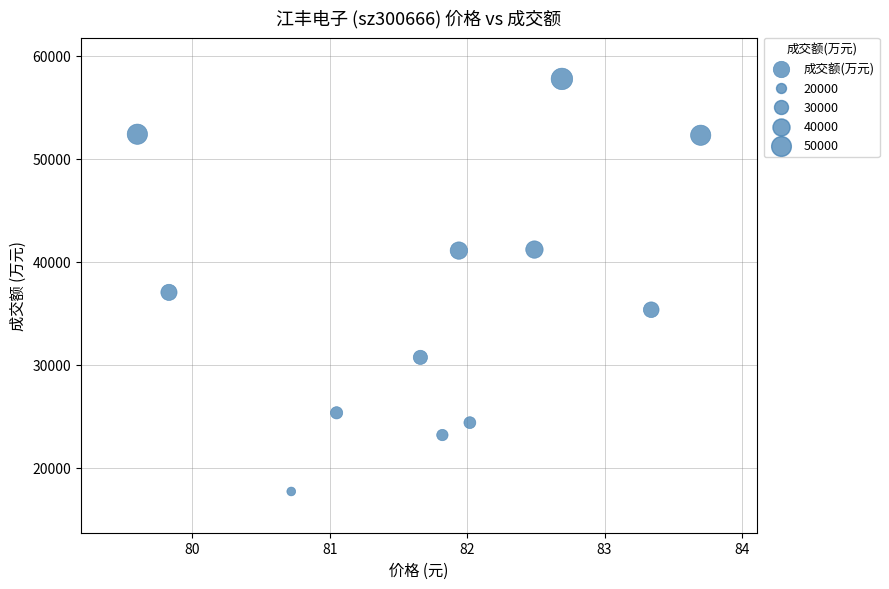

What Y value in the scatter plot is closest to 37716?

37017